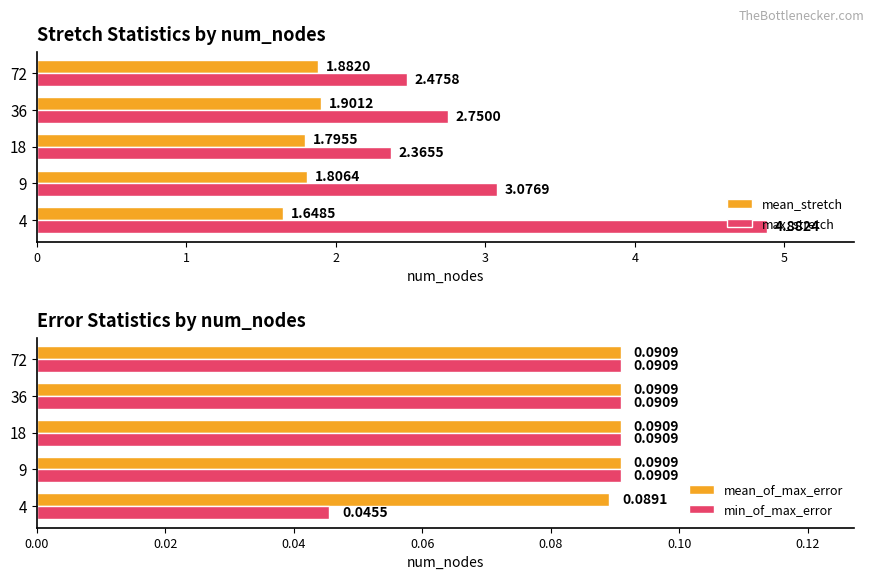

The value of mean_stretch at 9 is 1.8. True or false?

True